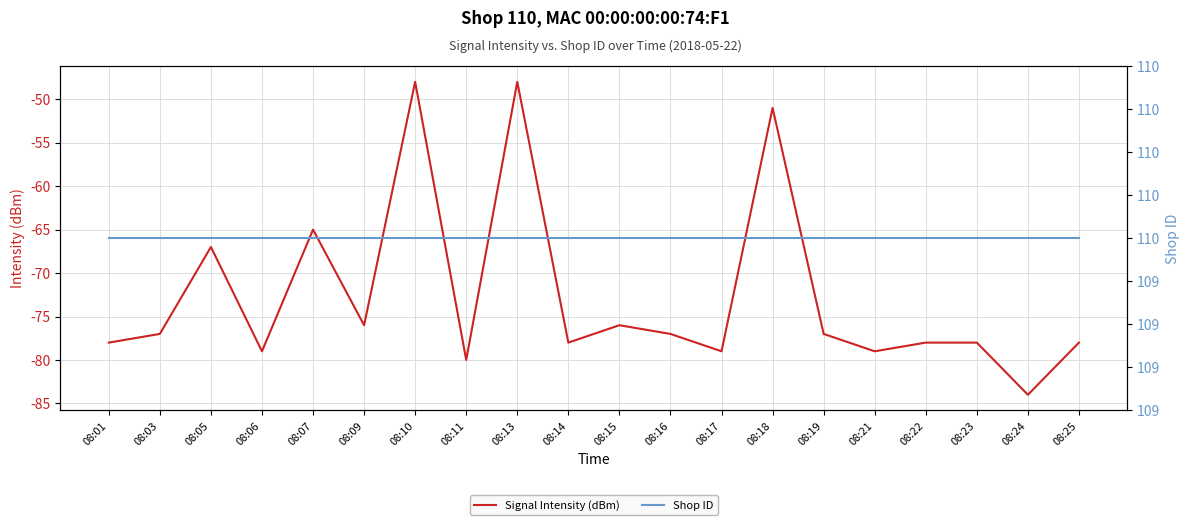

What is the value of the Signal Intensity (dBm) point at the 2nd from the left?

-77